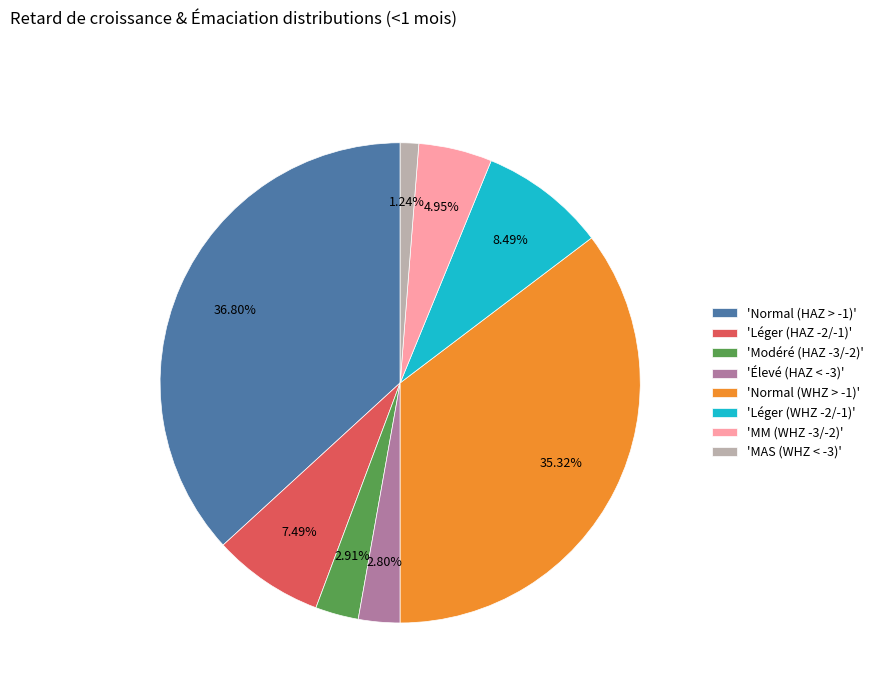

Is the sum of 'Modéré (HAZ -3/-2)' and 'Normal (HAZ > -1)' greater than half?

No